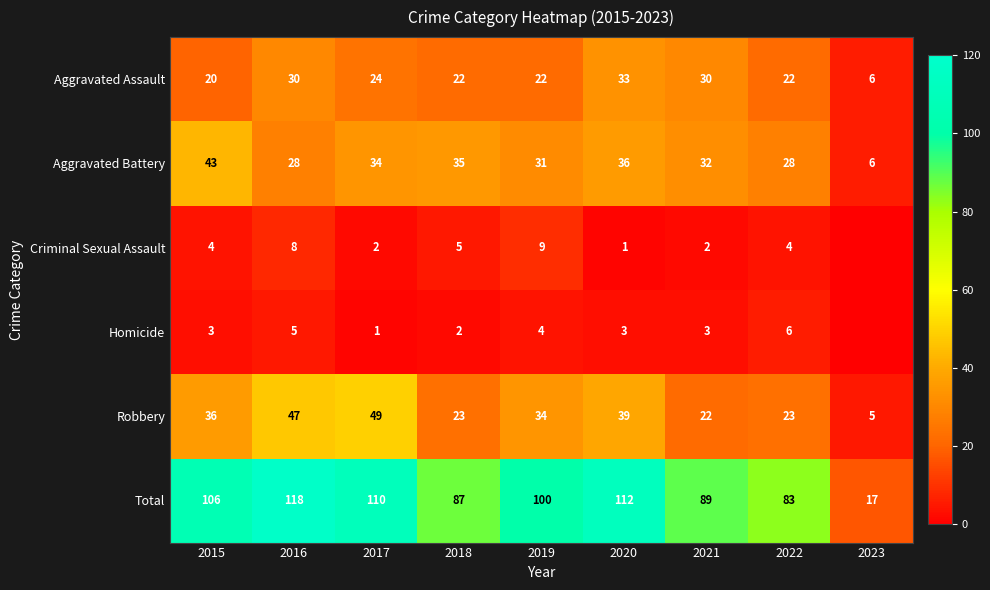

The value of Criminal Sexual Assault at 2021 is 1. True or false?

False